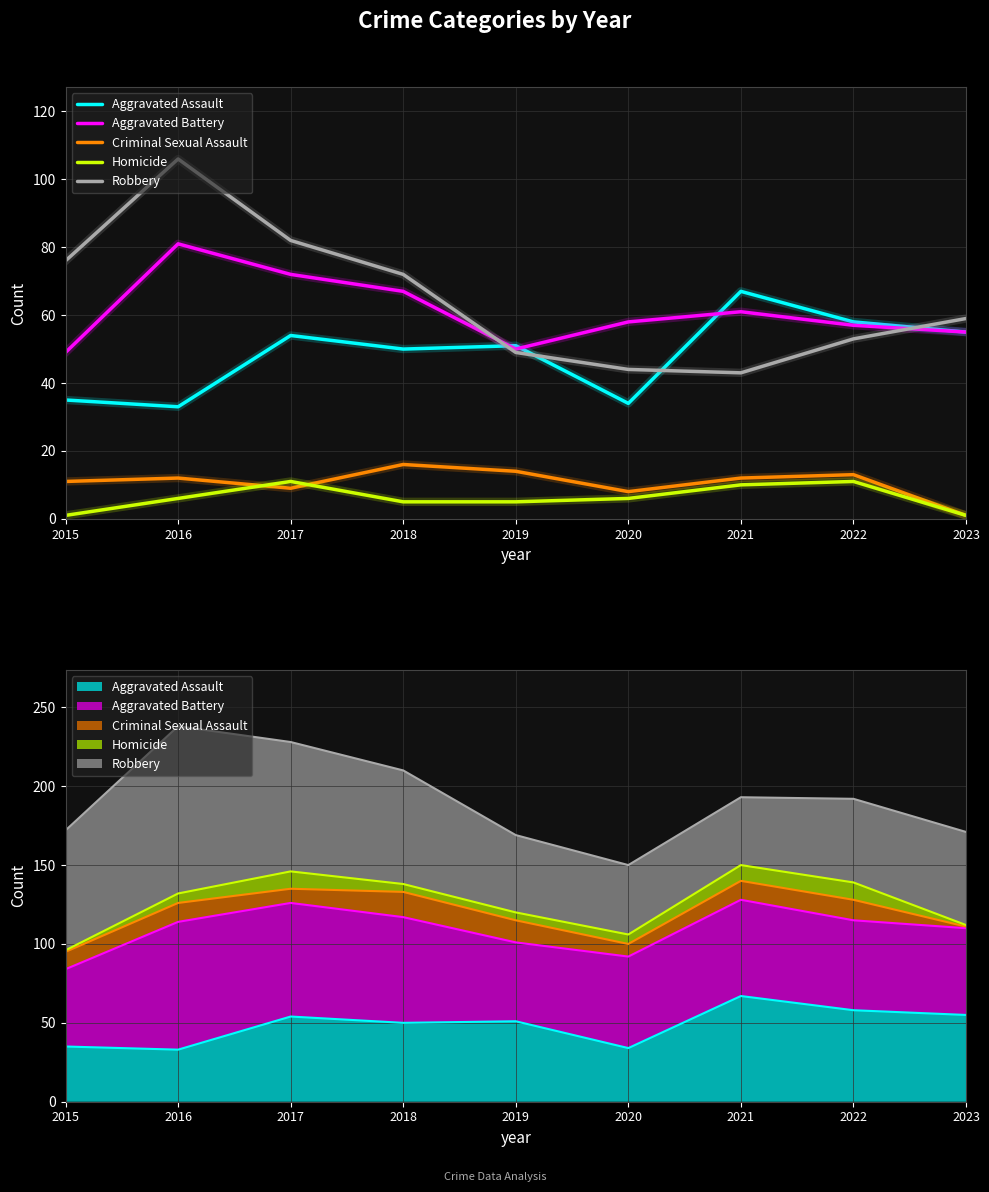

True or false: Robbery and Criminal Sexual Assault intersect in this chart.

False